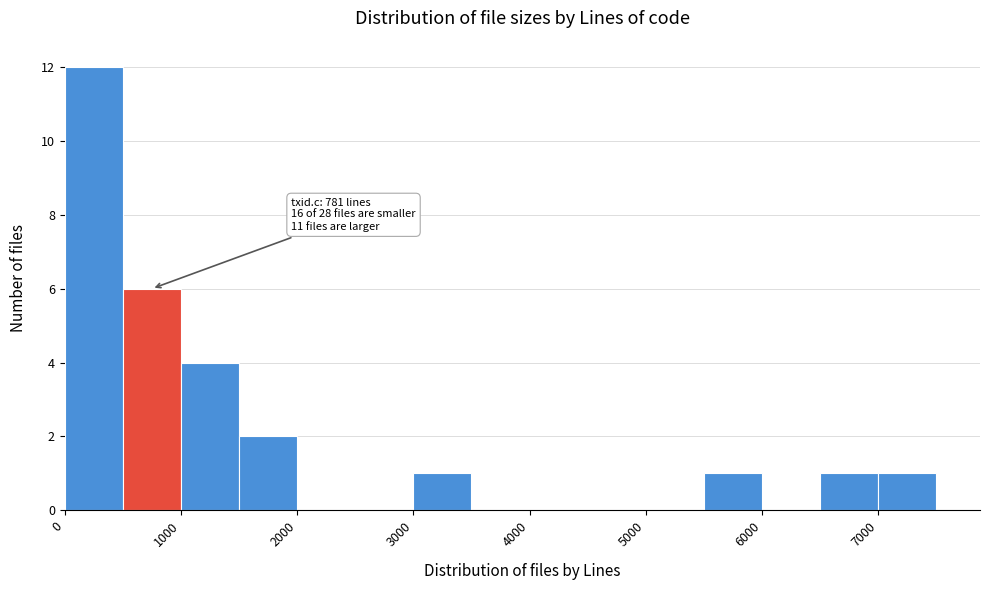

Which range on the x-axis has the tallest bar?

0 to 500